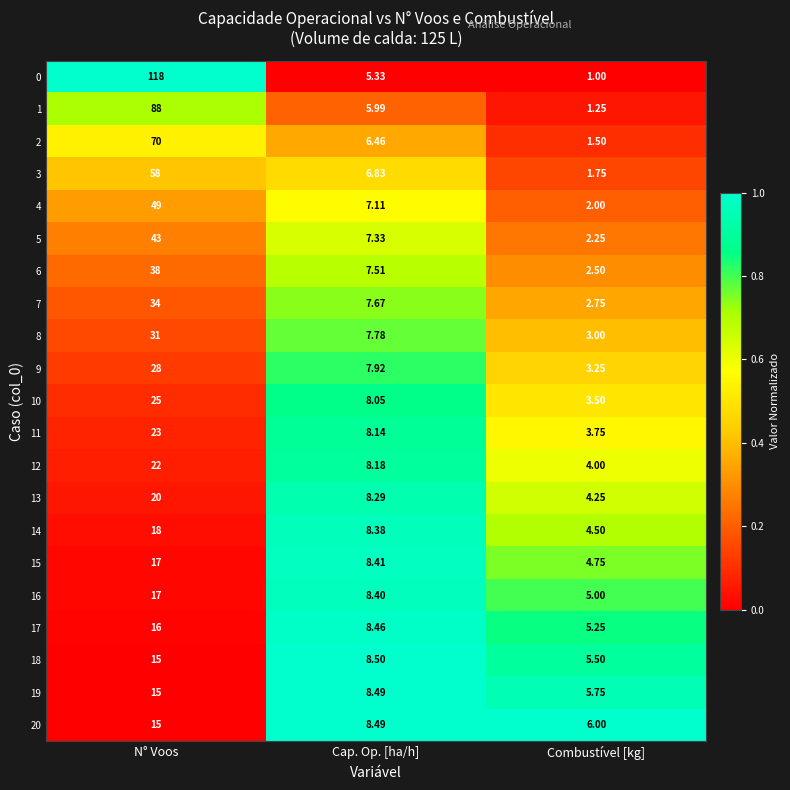

Which category has the lowest value in the 5 series?

Combustível [kg]